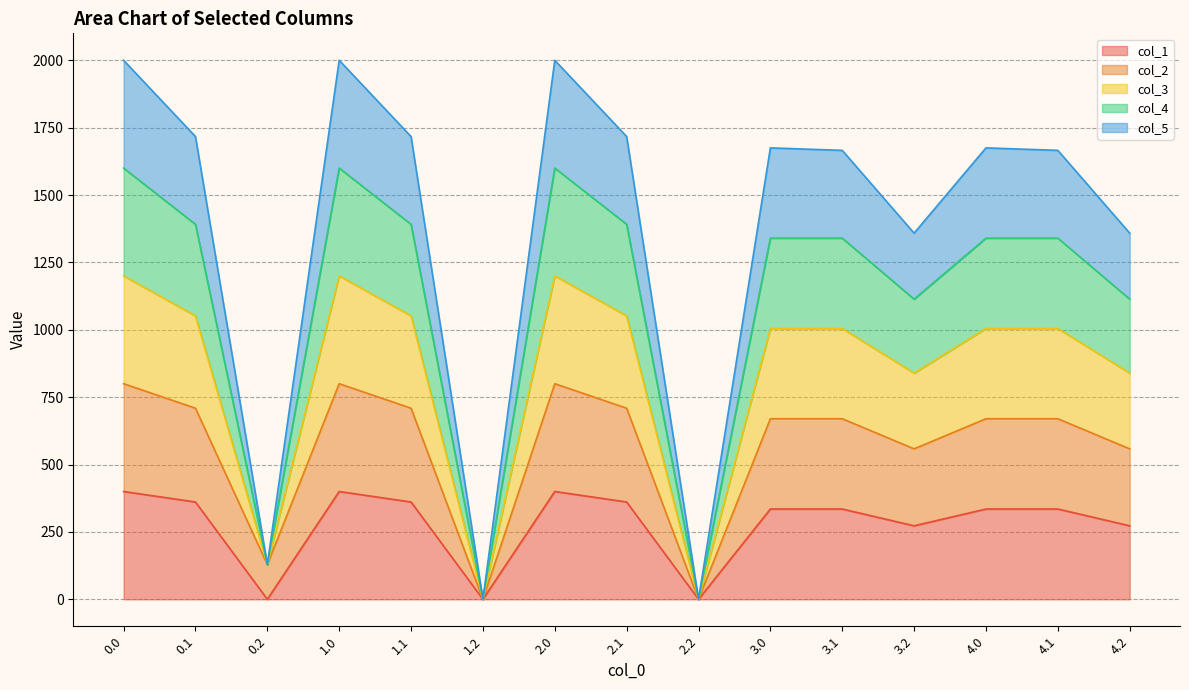

What is the total value across all series at 0.0?

2000.0